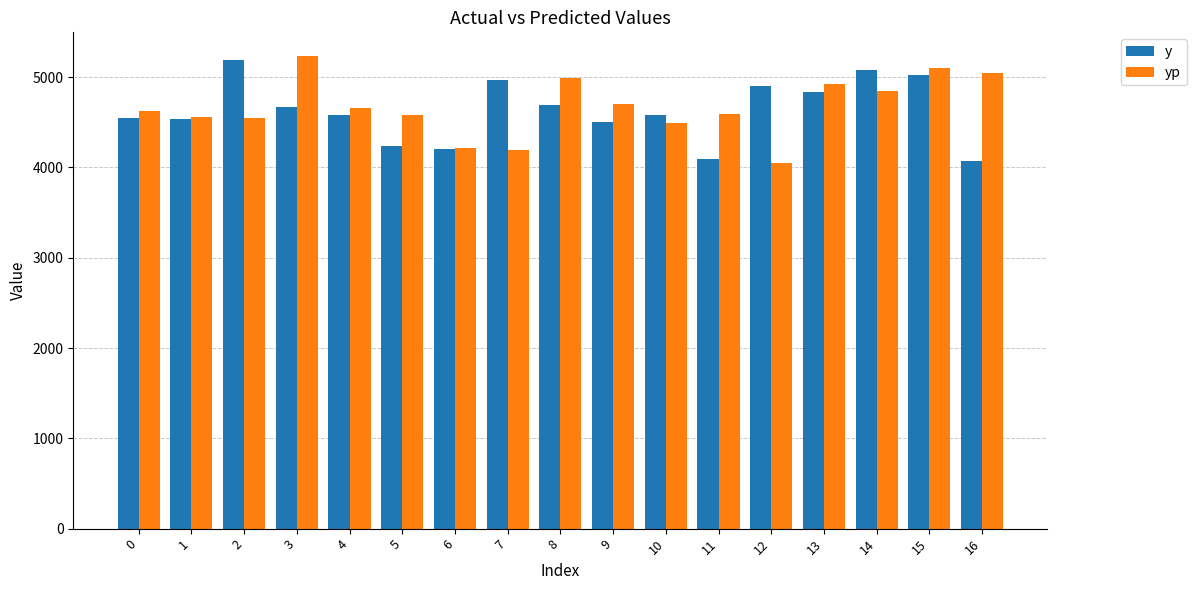

Are the bars horizontal?

No